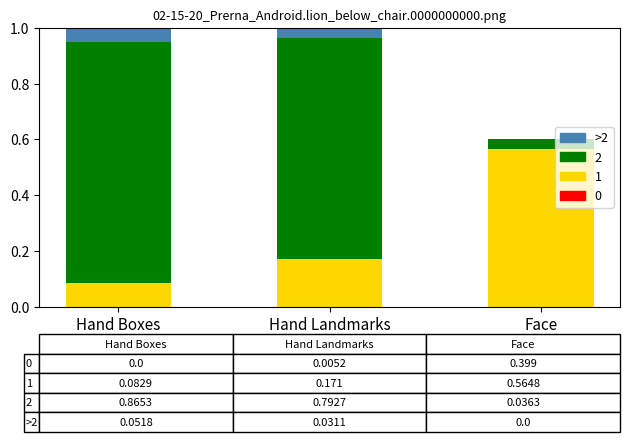

Is it true that 1 equals 0.3 at Hand Landmarks?

False